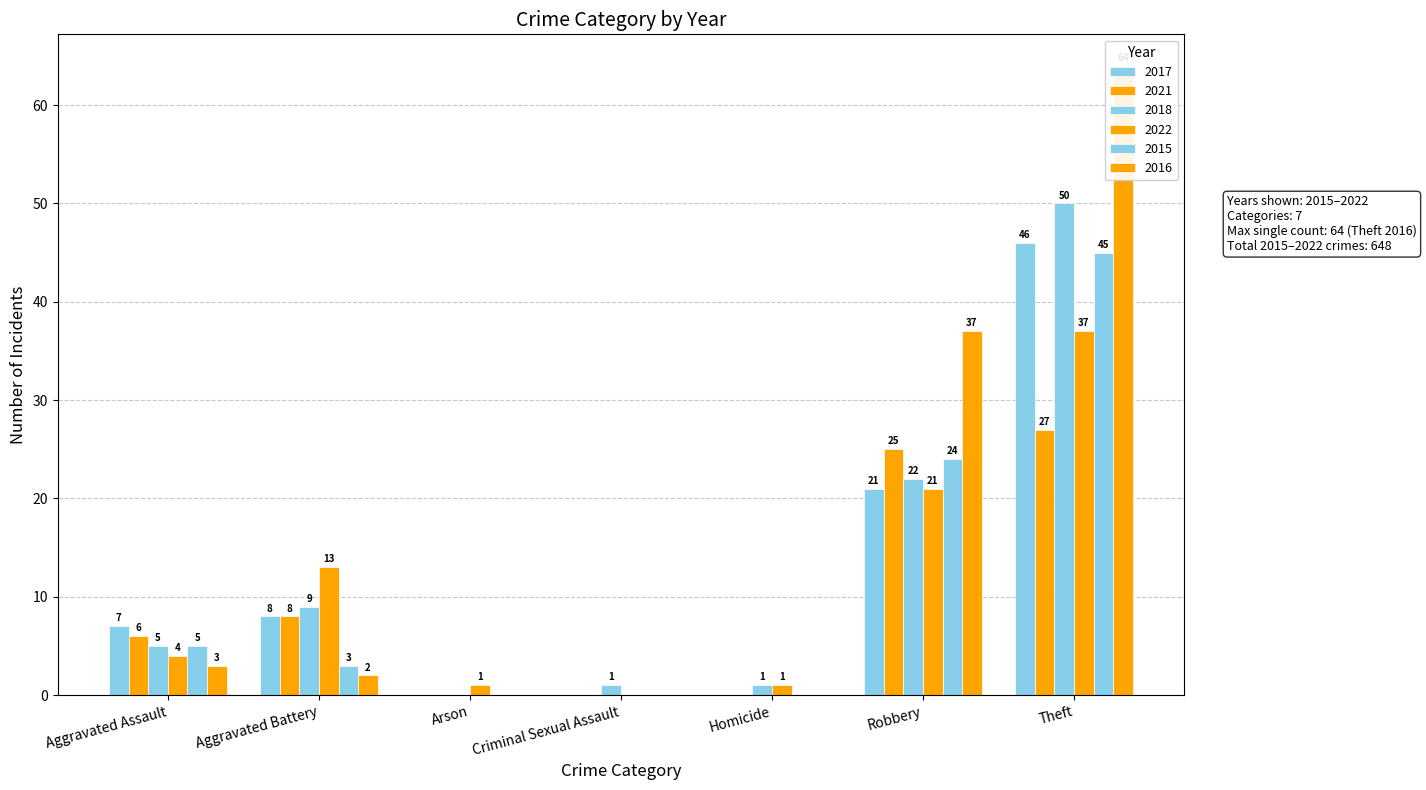

What is the label of the 4th bar from the left?

Criminal Sexual Assault